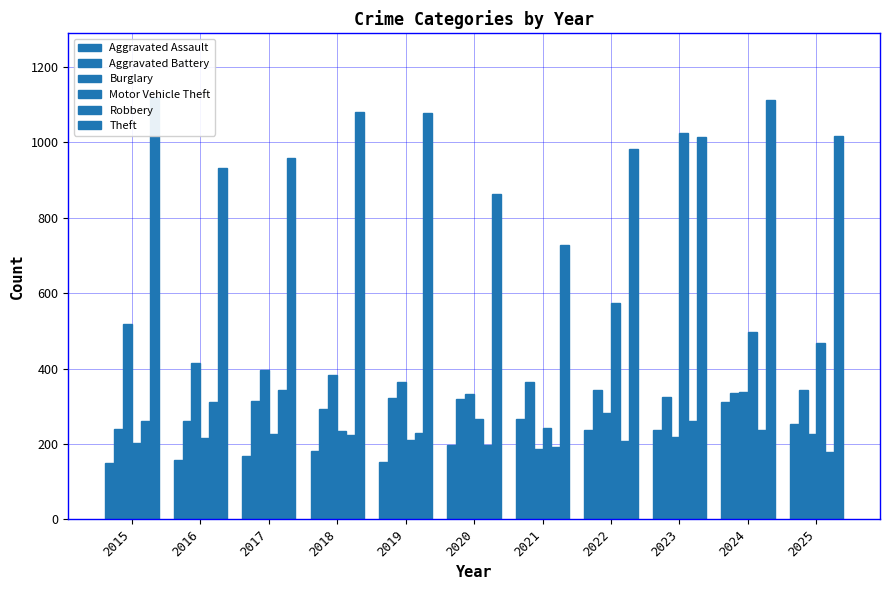

How many values in the Motor Vehicle Theft series are below 243?

5